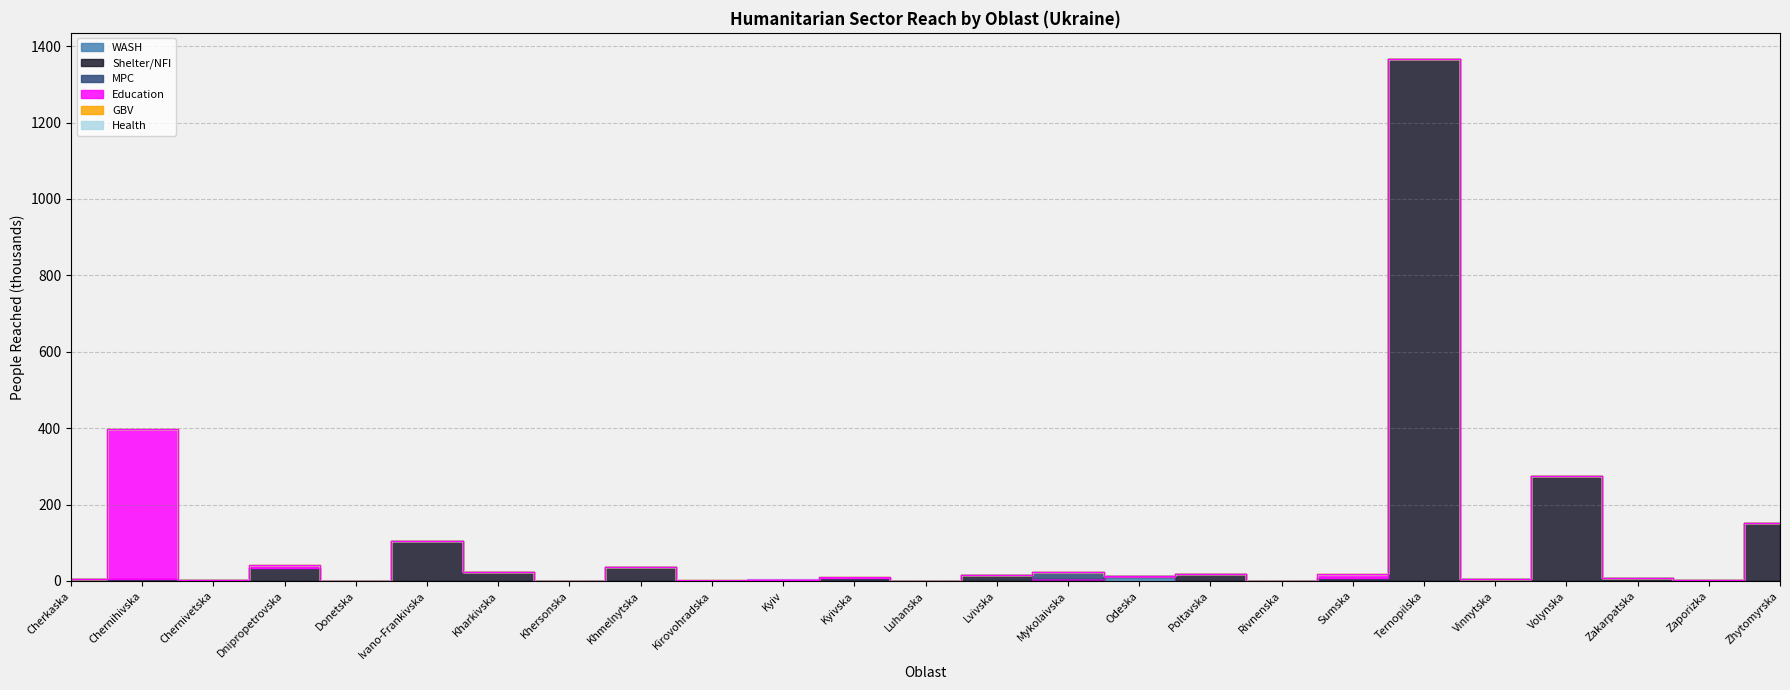

Which series changed the most between Khersonska and Odeska?

WASH